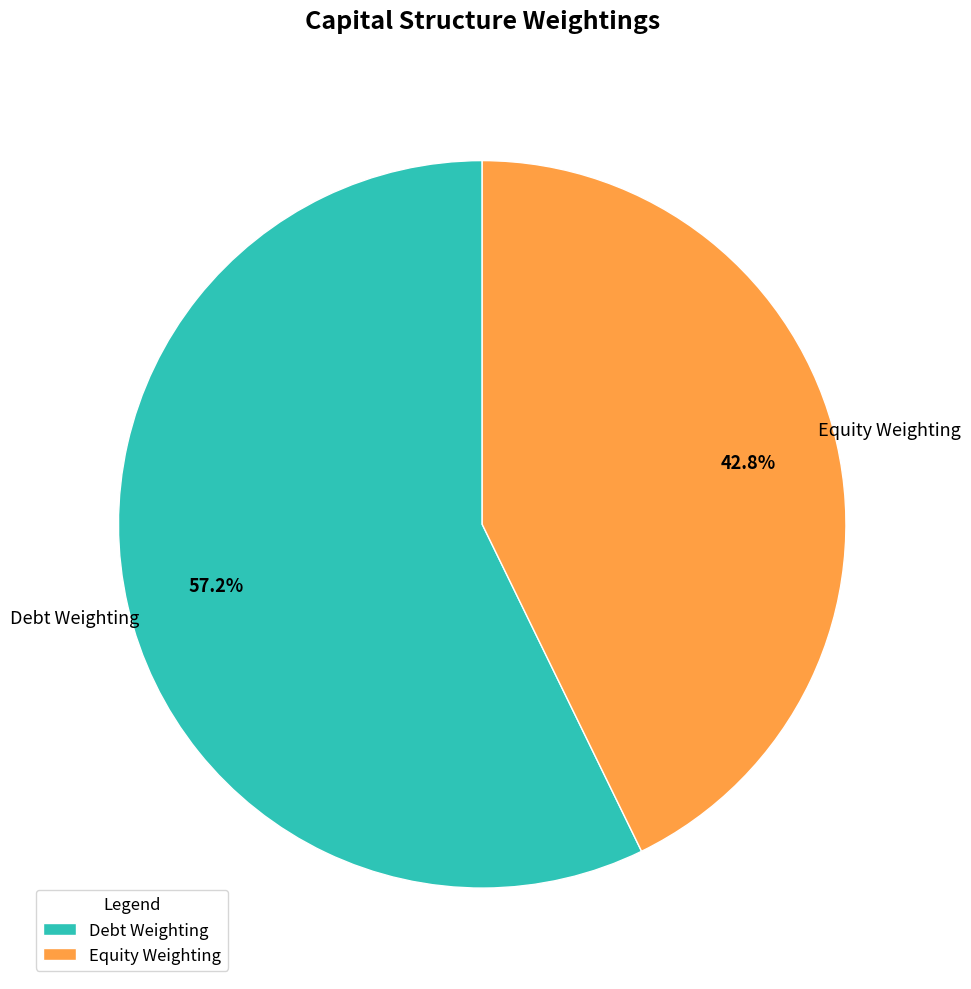

Rank the categories by value from lowest to highest.

Equity Weighting, Debt Weighting